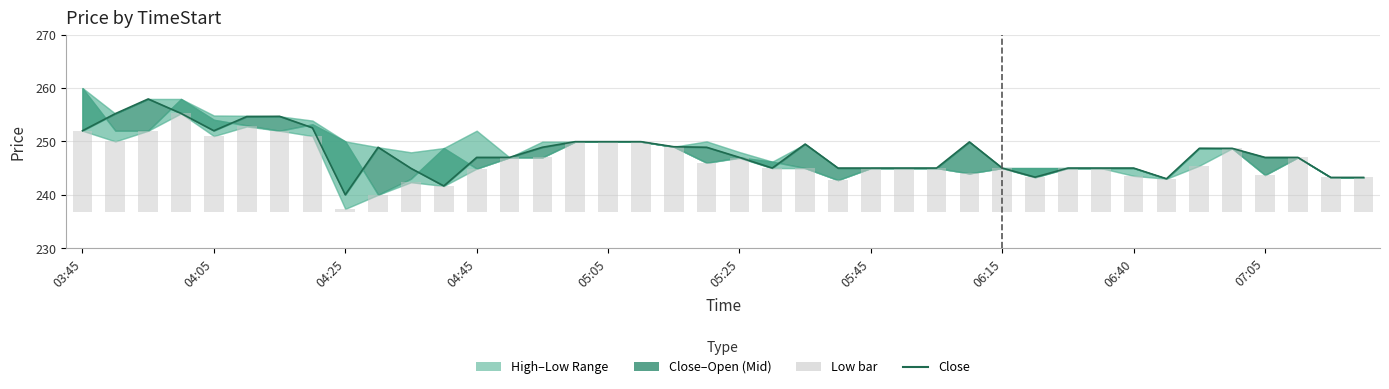

What is the difference between the Close values at 12 and 07:05?

1.9